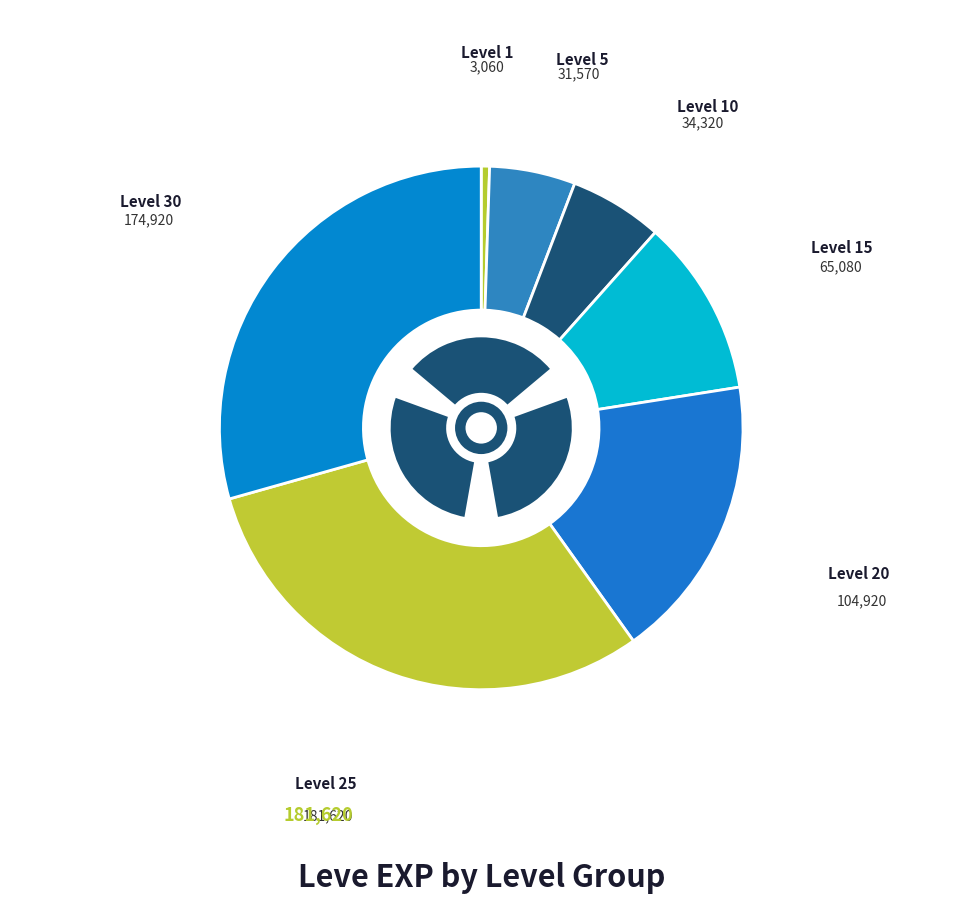

Does any single category account for the majority?

No